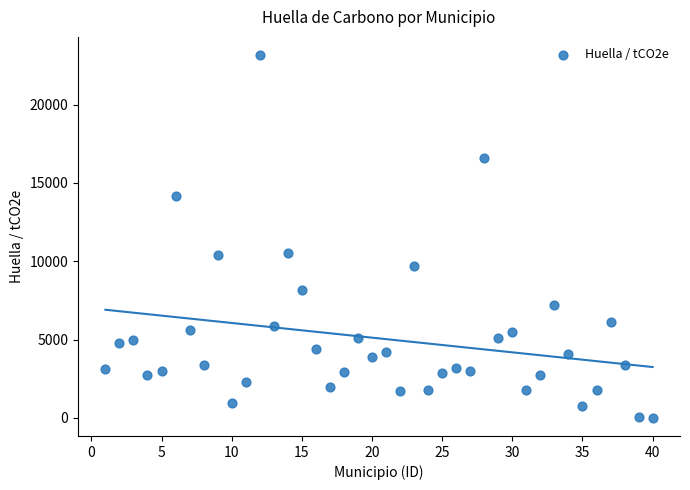

What is the range of Y values (max minus min)?

23157.6